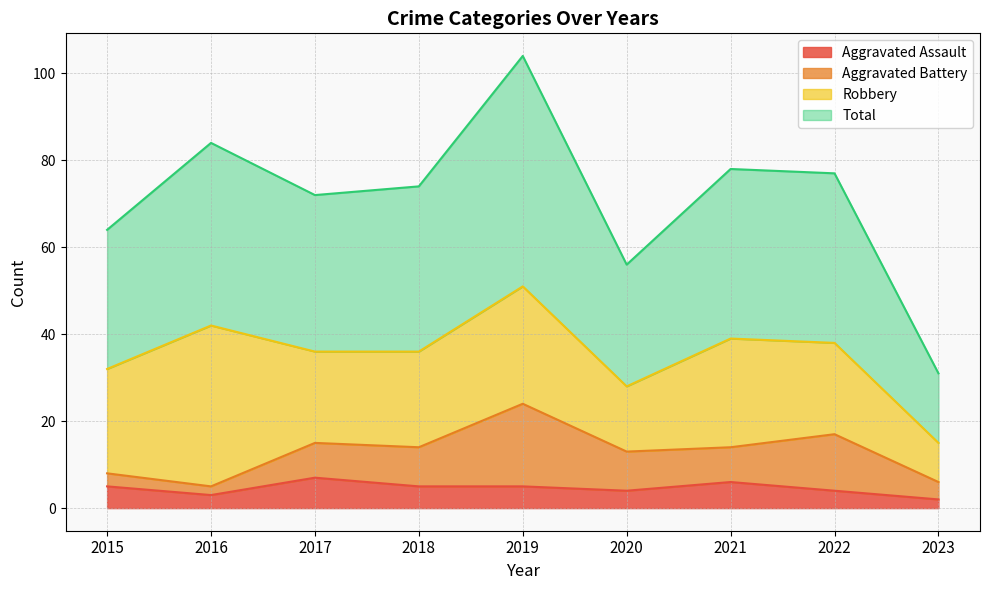

What is the spread (max minus min) of values at 2017?

65